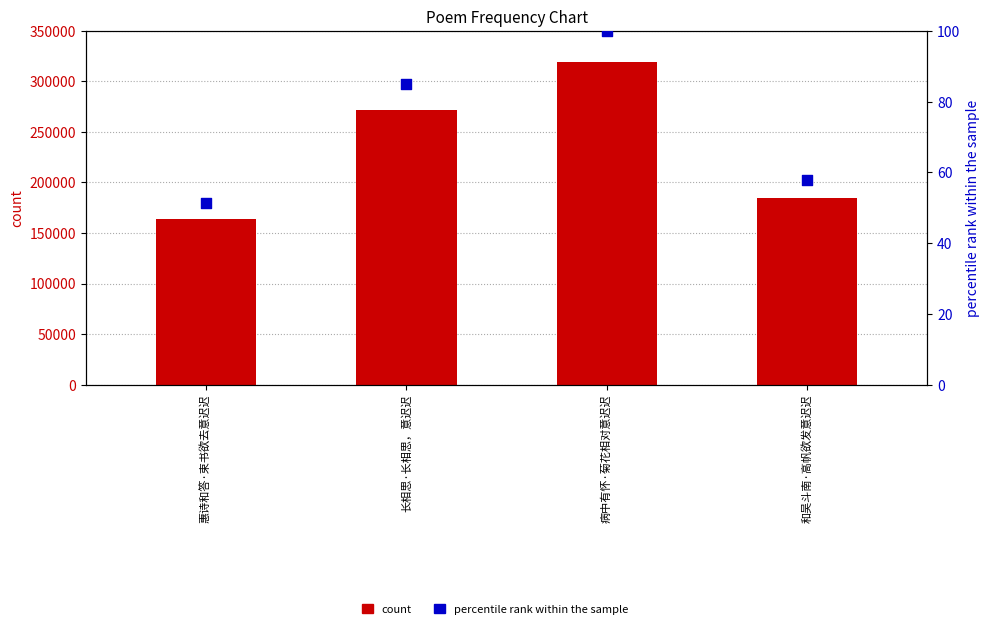

Which series has the largest total across all categories?

count